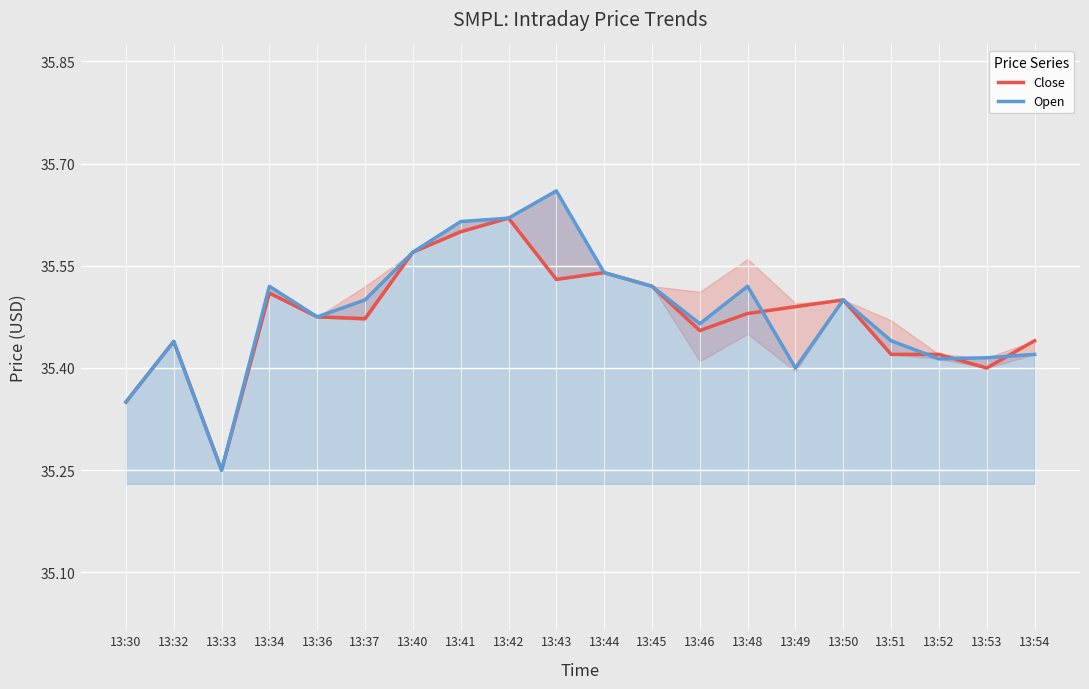

Does the chart display data point markers on the line(s)?

No